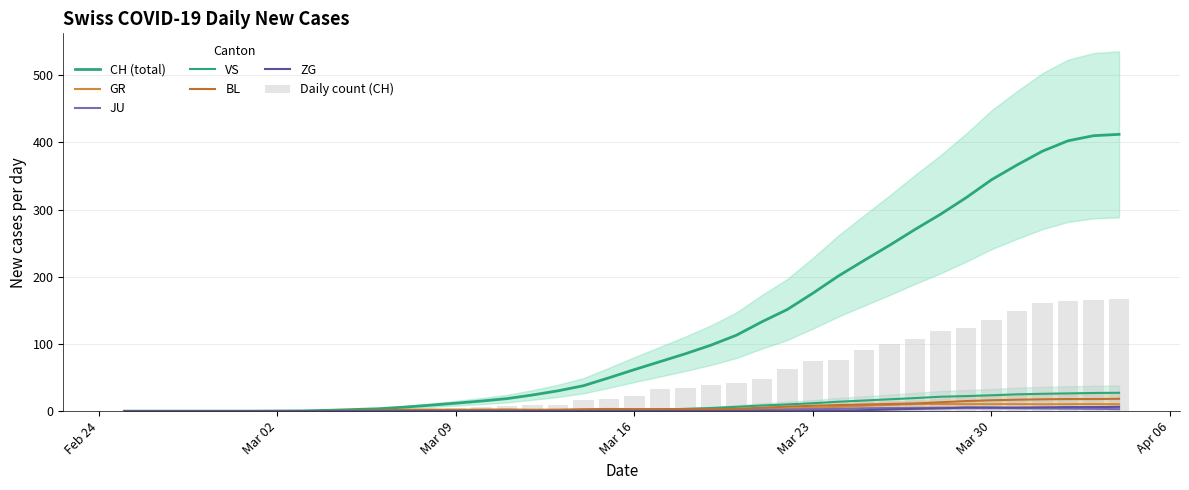

Are the bars horizontal?

No